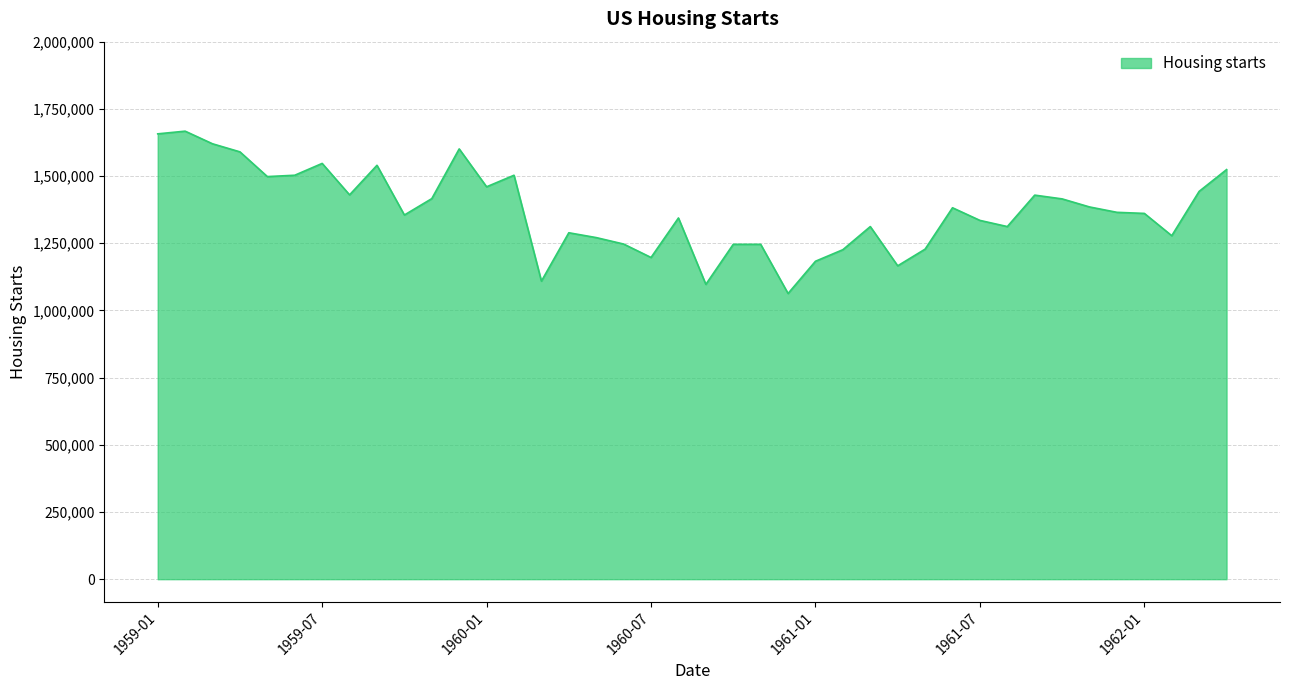

What is the smallest value displayed?

1063000